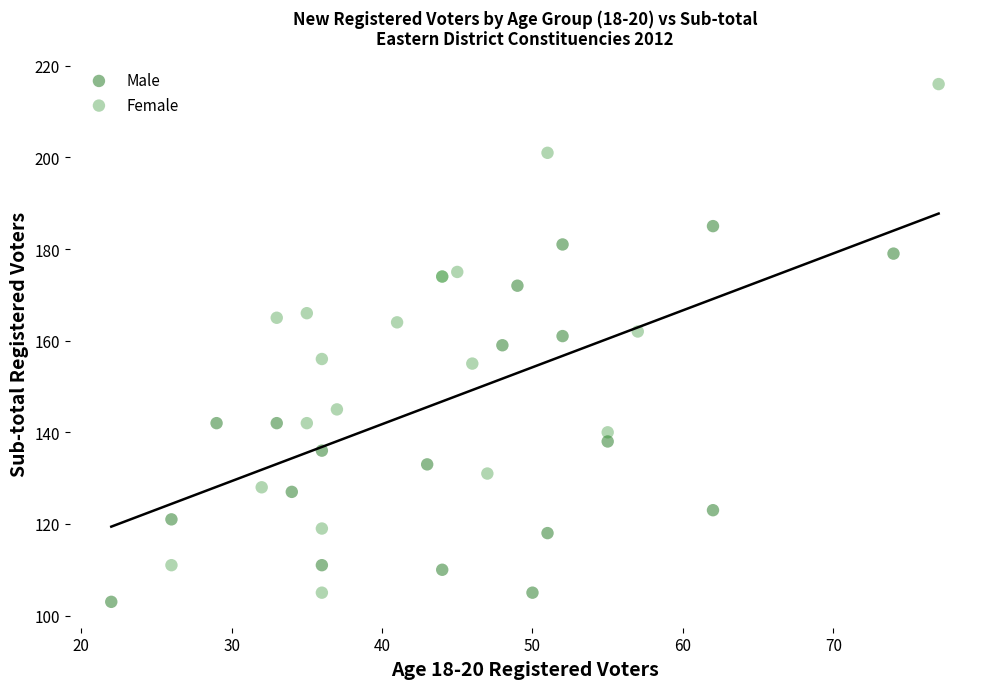

Which series has the largest Y range (max minus min)?

Female